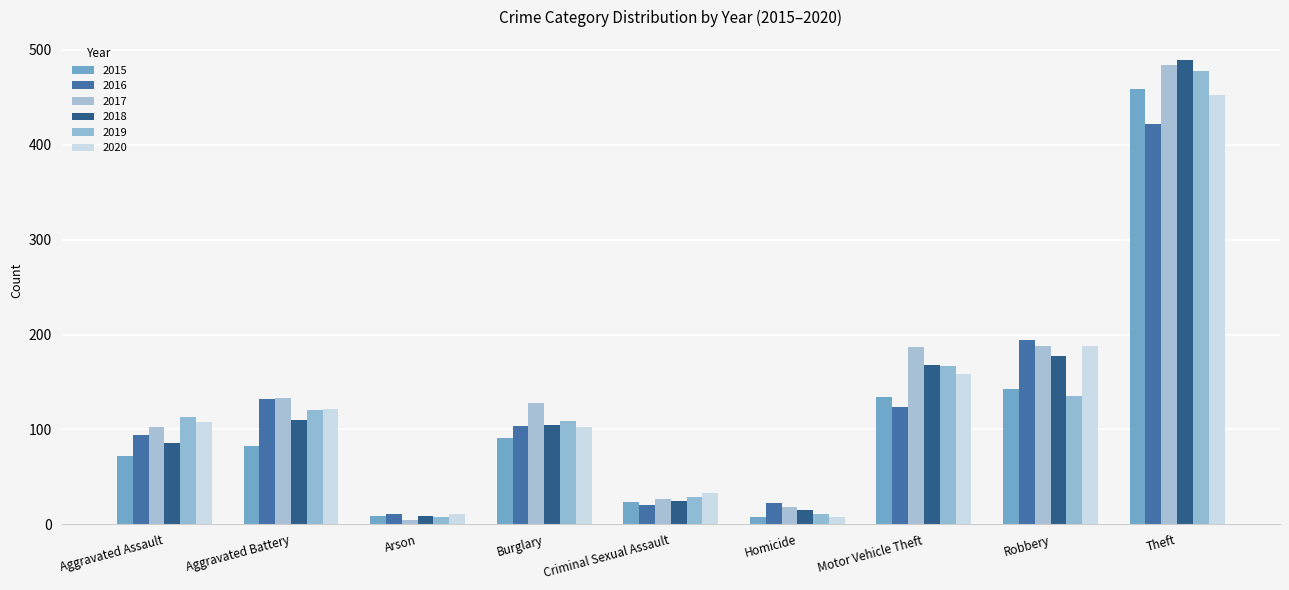

How many bars are there in each group?

6